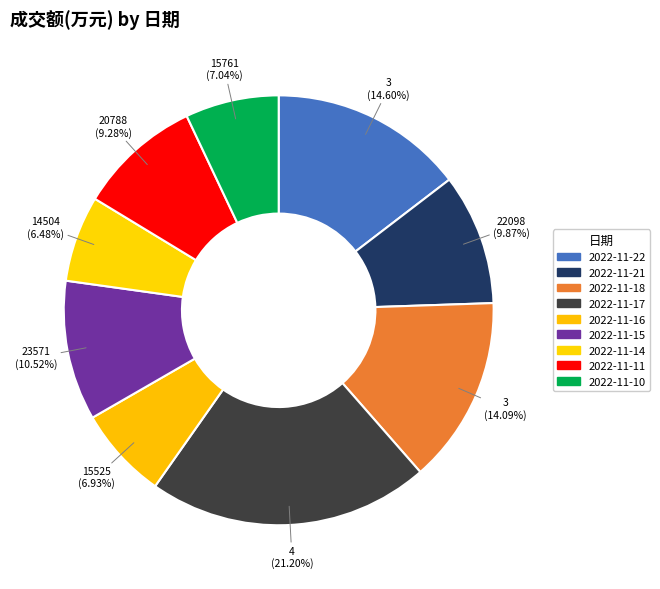

Count the number of slices in the pie.

9